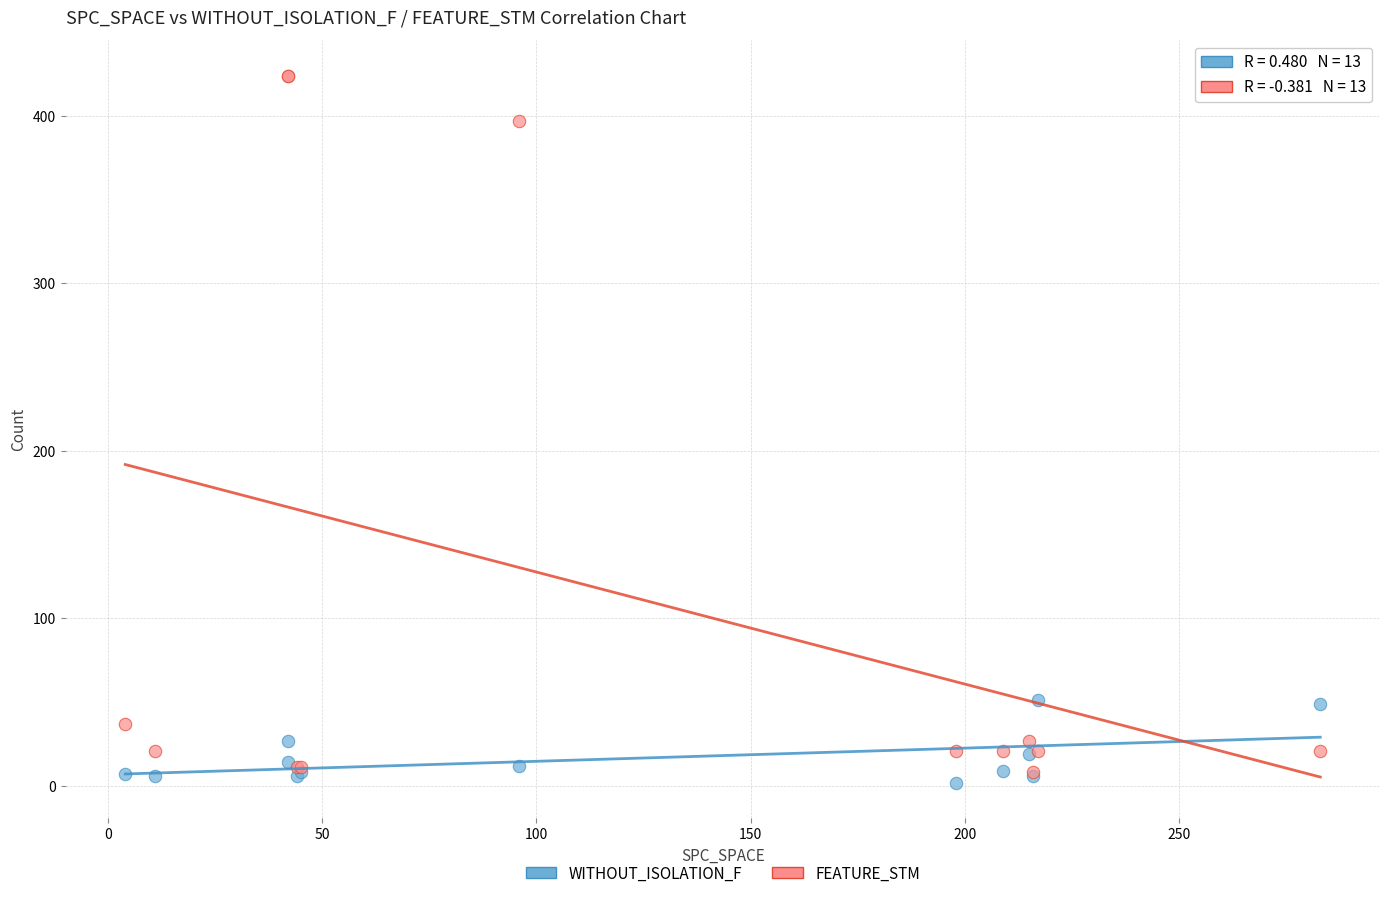

What are all the series names shown in the legend?

WITHOUT_ISOLATION_F, FEATURE_STM